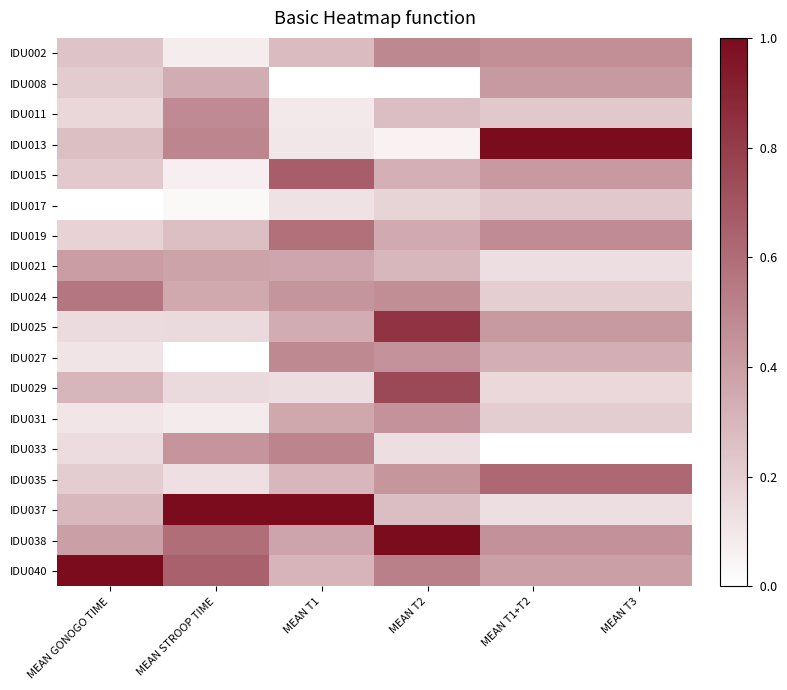

How many categories are shown in the chart?

6